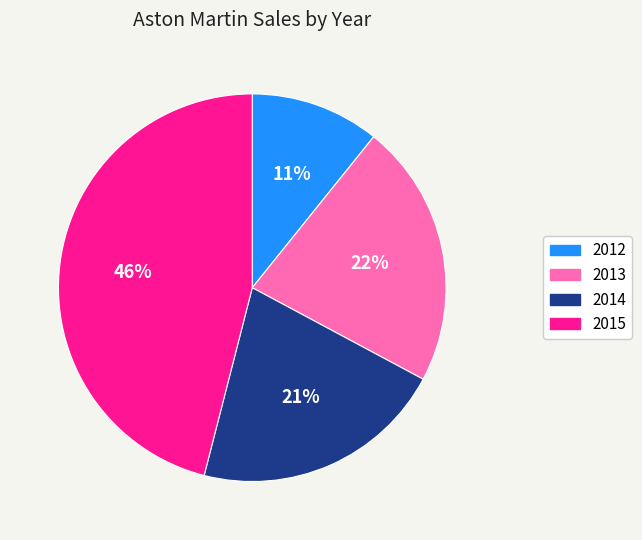

Between 2015 and 2013, which is larger?

2015